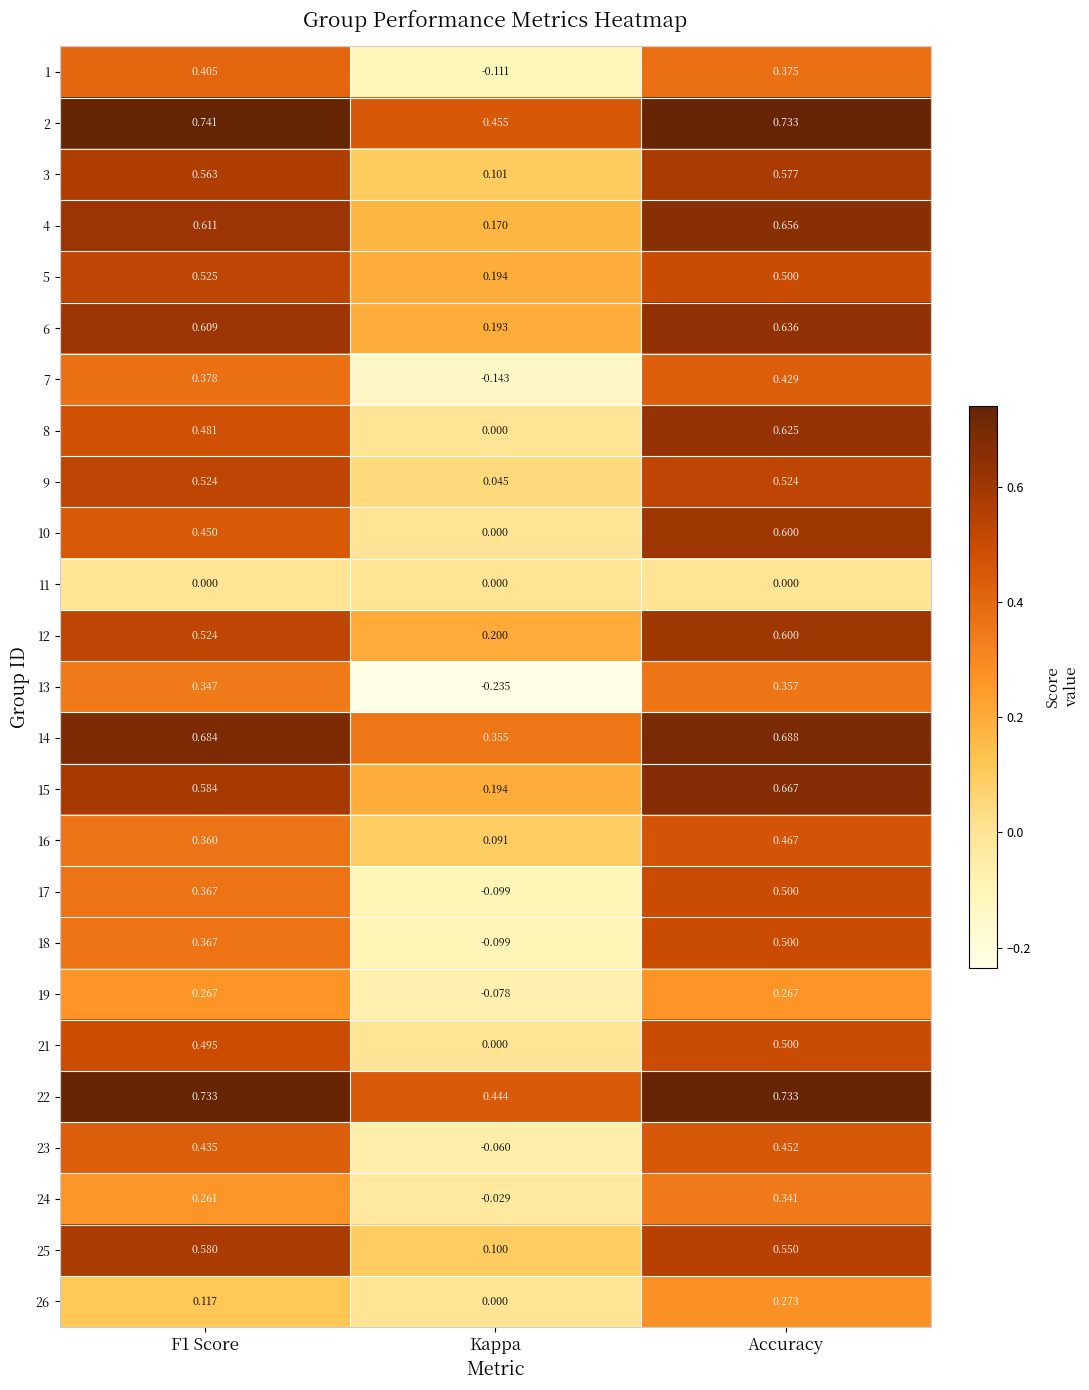

Which category has the lowest value in the 16 series?

Kappa